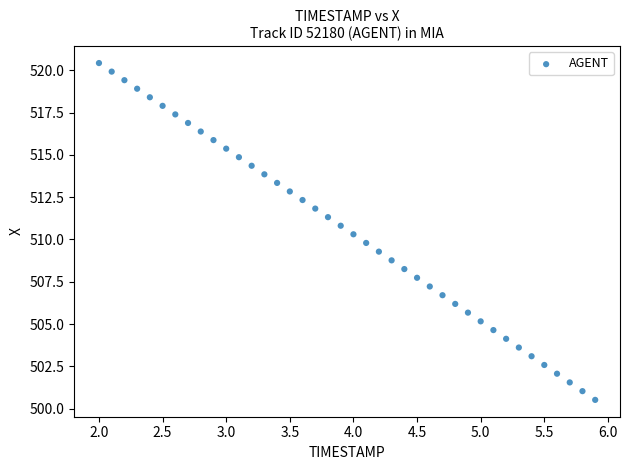

What is the range of Y values (max minus min)?

19.9